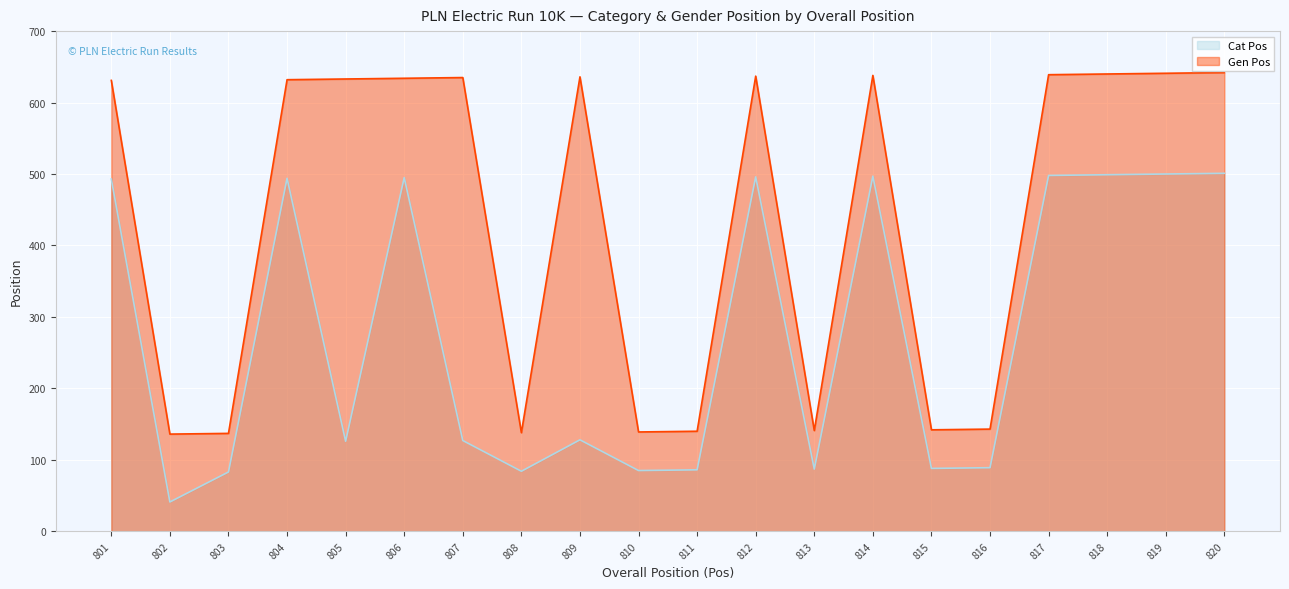

How many lines are shown in the chart?

2